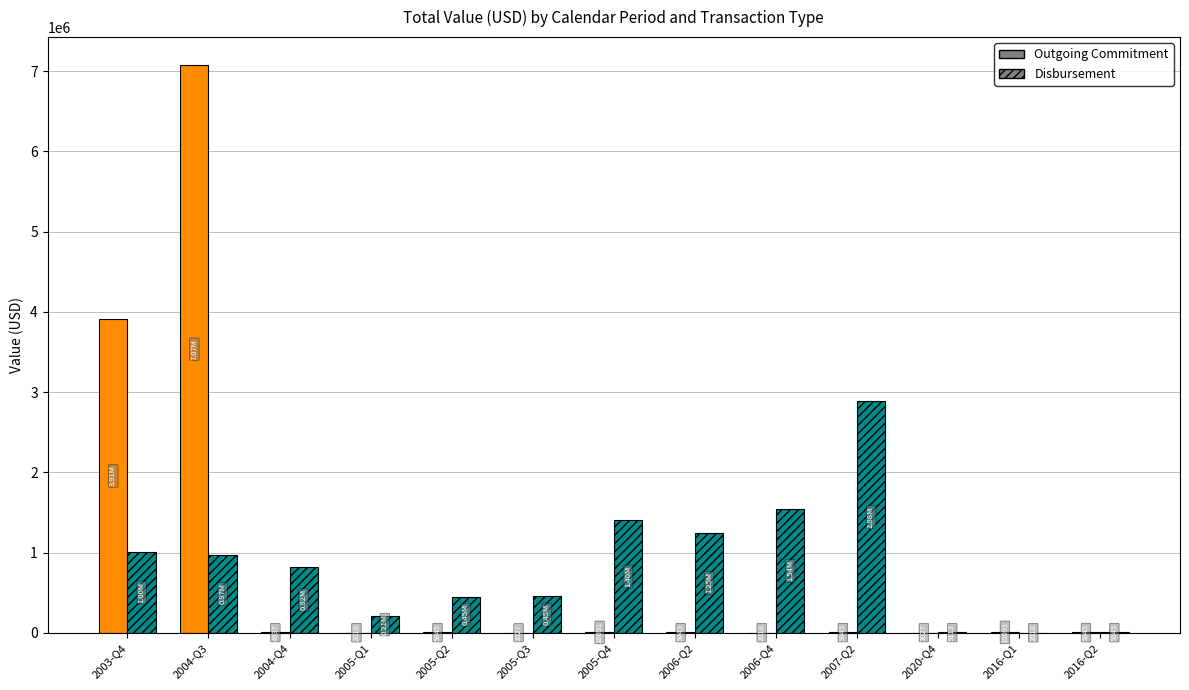

What is the average value of the Disbursement series?

845948.0